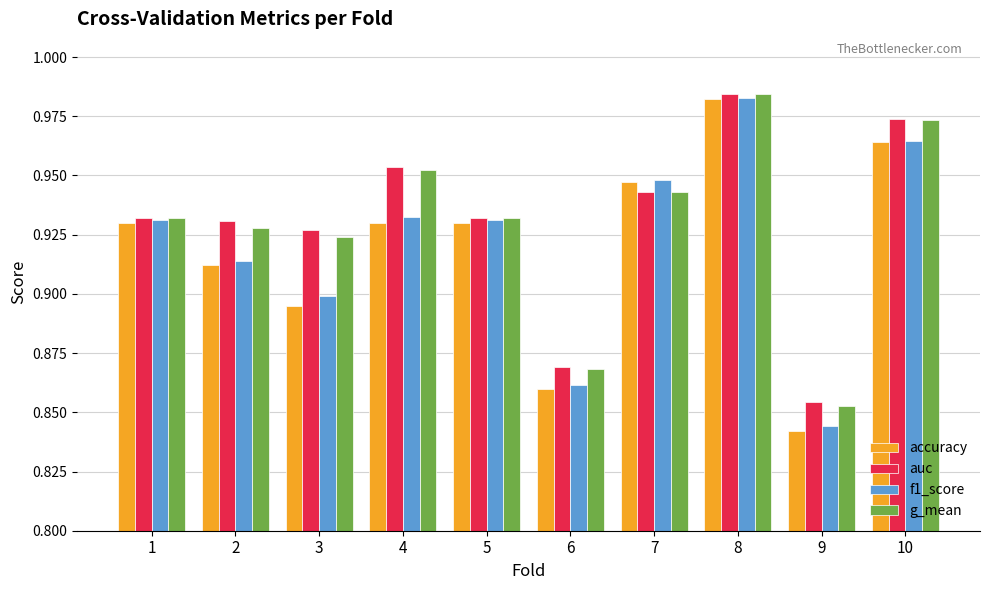

What is the sum of all f1_score values?

9.2